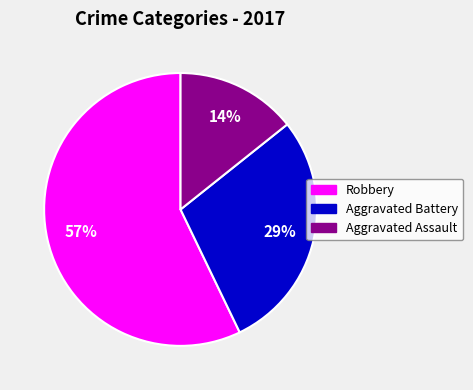

Combined, do Aggravated Assault and Robbery account for over 50%?

Yes